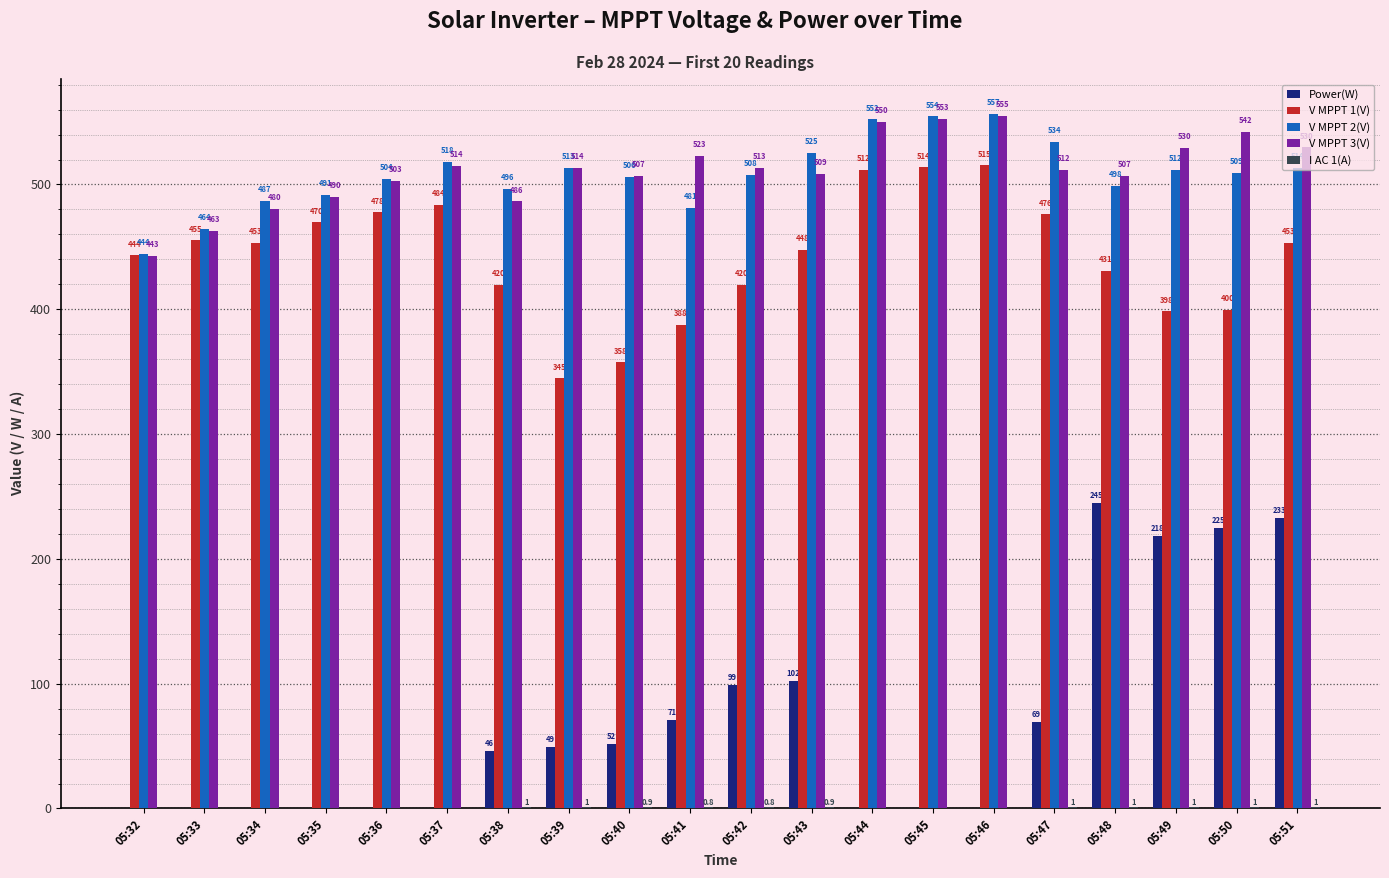

What is the sum of the Power(W) values at 05:39 and 05:43?

151.0